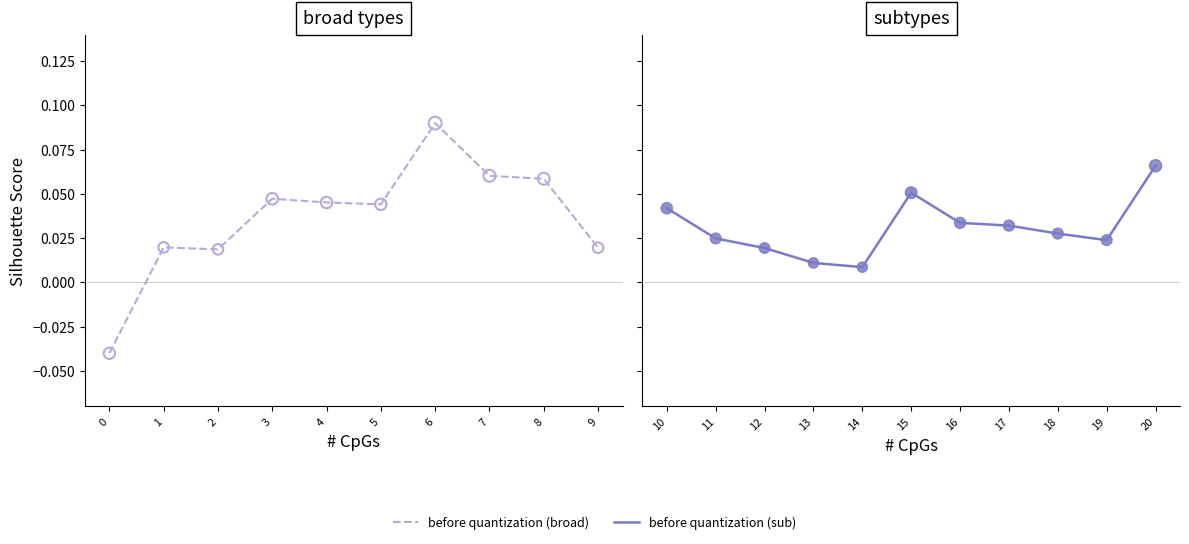

Between 19 and 11, which is larger?

11